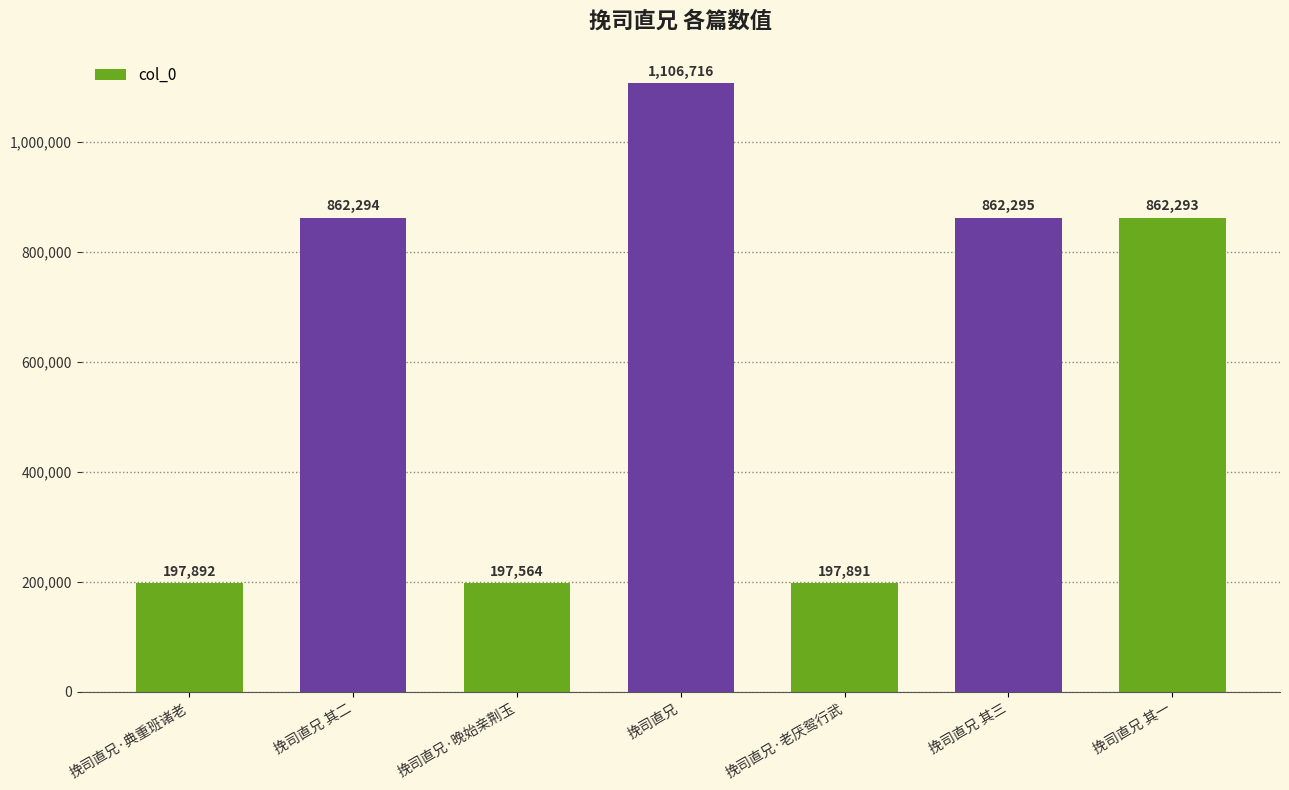

Reading right to left, what are all the values shown in this chart?

挽司直兄 其一=862293	挽司直兄 其三=862295	挽司直兄·老厌鸳行武=197891	挽司直兄=1106716	挽司直兄·晚始亲荆玉=197564	挽司直兄 其二=862294	挽司直兄·典重班诸老=197892